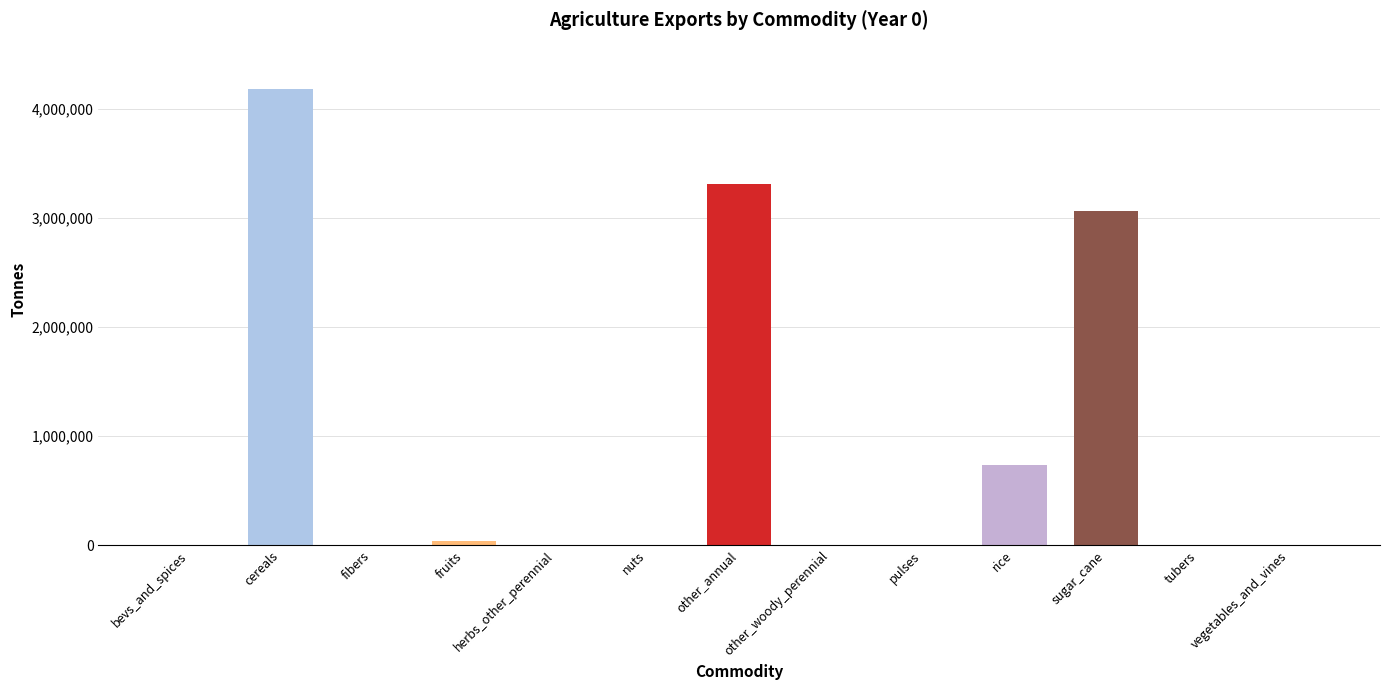

The chart shows a value of 1671364.3 at cereals. True or false?

False